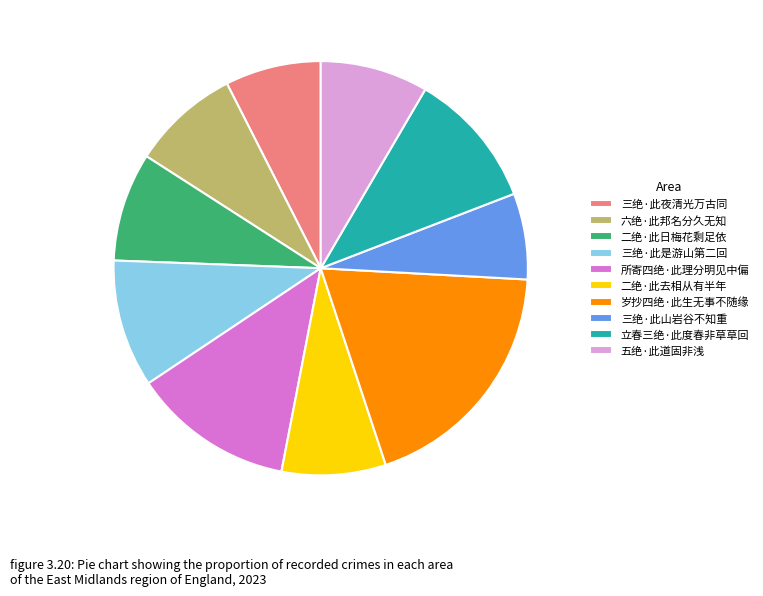

Do 立春三绝·此度春非草草回 and 岁抄四绝·此生无事不随缘 together represent more than half of the pie?

No